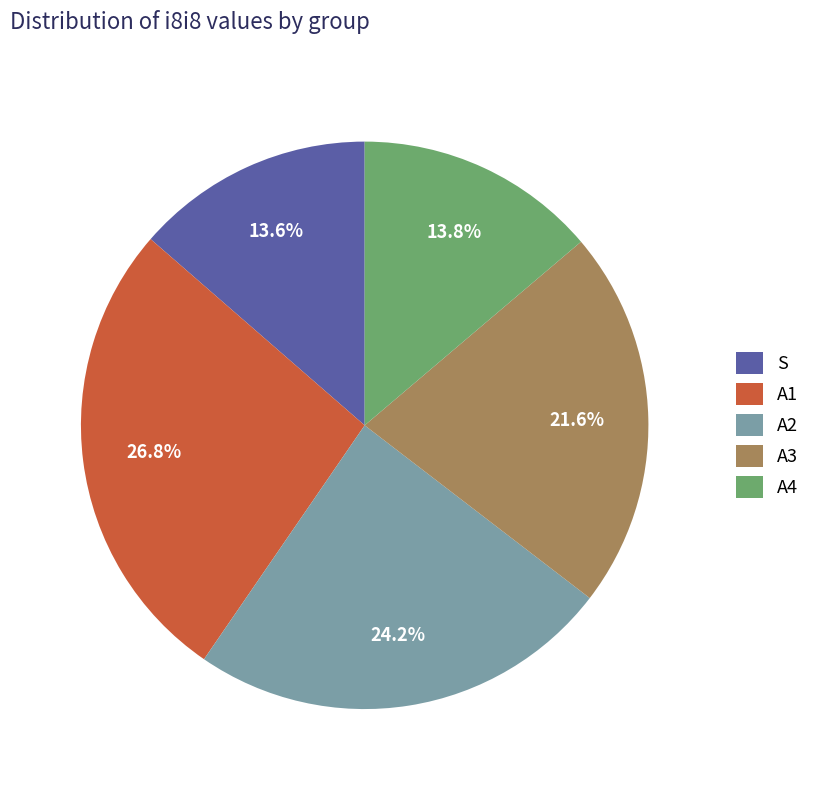

Which slice is the largest?

A1